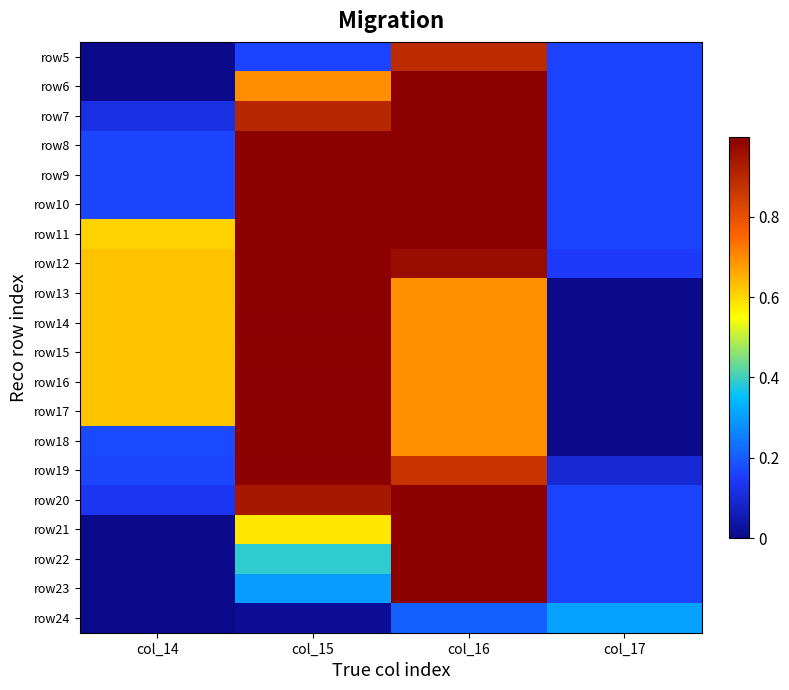

Reading left to right, what are all the values shown in this chart?

row5: col_14=0.0	col_15=0.2	col_16=0.9	col_17=0.2
row6: col_14=0.0	col_15=0.7	col_16=1.0	col_17=0.2
row7: col_14=0.1	col_15=0.9	col_16=1.0	col_17=0.2
row8: col_14=0.2	col_15=1.0	col_16=1.0	col_17=0.2
row9: col_14=0.2	col_15=1.0	col_16=1.0	col_17=0.2
row10: col_14=0.2	col_15=1.0	col_16=1.0	col_17=0.2
row11: col_14=0.6	col_15=1.0	col_16=1.0	col_17=0.2
row12: col_14=0.6	col_15=1.0	col_16=1.0	col_17=0.1
row13: col_14=0.6	col_15=1.0	col_16=0.7	col_17=0.0
row14: col_14=0.6	col_15=1.0	col_16=0.7	col_17=0.0
row15: col_14=0.6	col_15=1.0	col_16=0.7	col_17=0.0
row16: col_14=0.6	col_15=1.0	col_16=0.7	col_17=0.0
row17: col_14=0.6	col_15=1.0	col_16=0.7	col_17=0.0
row18: col_14=0.2	col_15=1.0	col_16=0.7	col_17=0.0
row19: col_14=0.2	col_15=1.0	col_16=0.9	col_17=0.1
row20: col_14=0.1	col_15=0.9	col_16=1.0	col_17=0.2
row21: col_14=0.0	col_15=0.6	col_16=1.0	col_17=0.2
row22: col_14=0.0	col_15=0.4	col_16=1.0	col_17=0.2
row23: col_14=0.0	col_15=0.3	col_16=1.0	col_17=0.2
row24: col_14=0.0	col_15=0.0	col_16=0.2	col_17=0.3